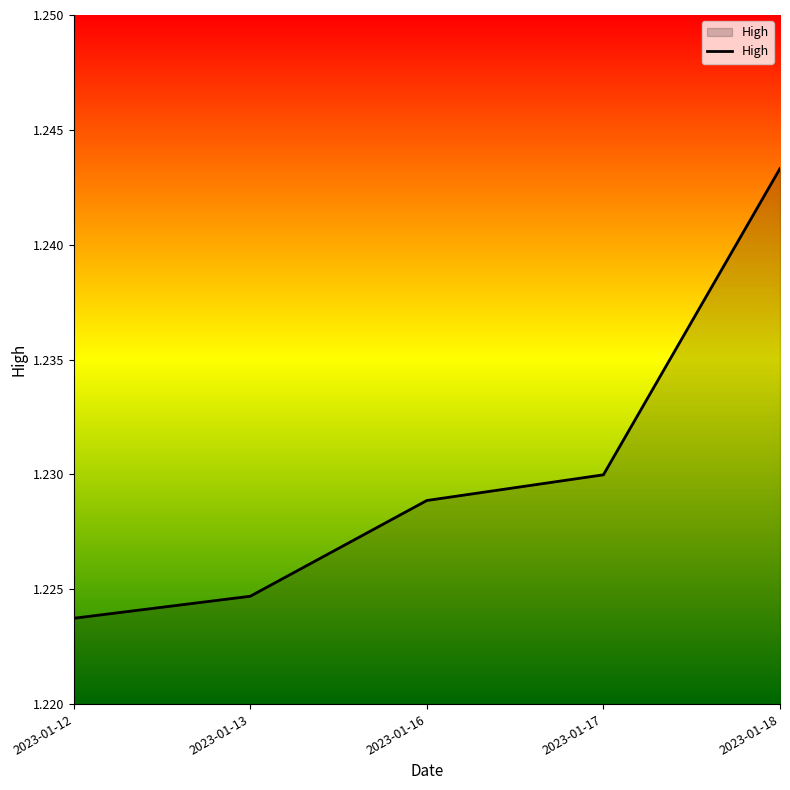

List the labels in order of value, smallest first.

2023-01-12, 2023-01-13, 2023-01-16, 2023-01-17, 2023-01-18